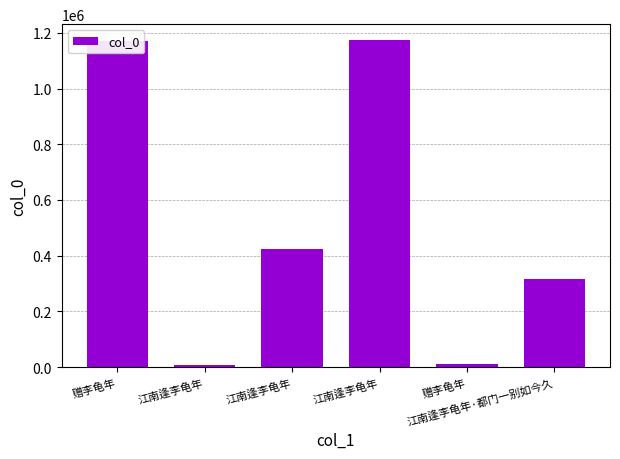

What is the label of the 4th bar from the right?

江南逢李龟年